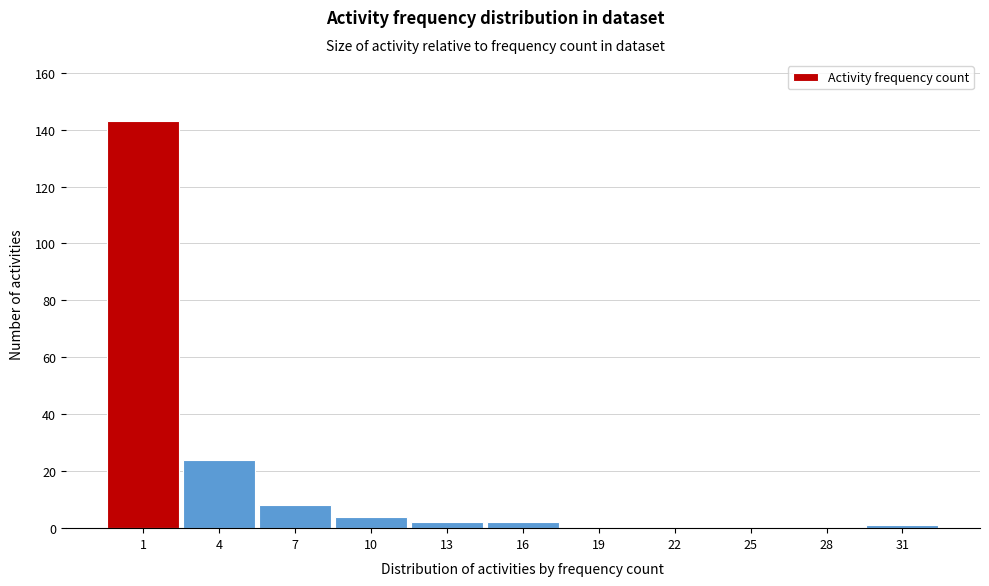

Reading left to right, list all the values displayed in this chart.

1=143	4=24	7=8	10=4	13=2	16=2	19=0	22=0	25=0	28=0	31=1